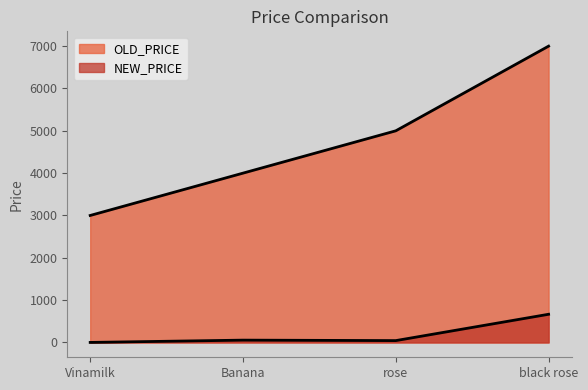

Where is the first local minimum for NEW_PRICE?

rose